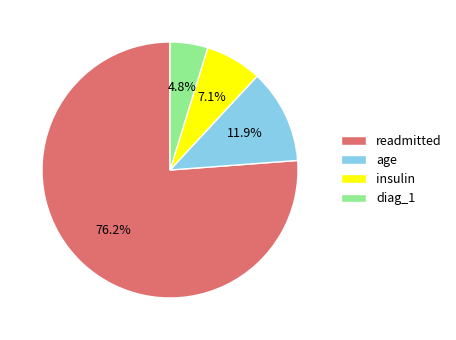

Approximately how many times larger is the value at readmitted compared to age?

6.4